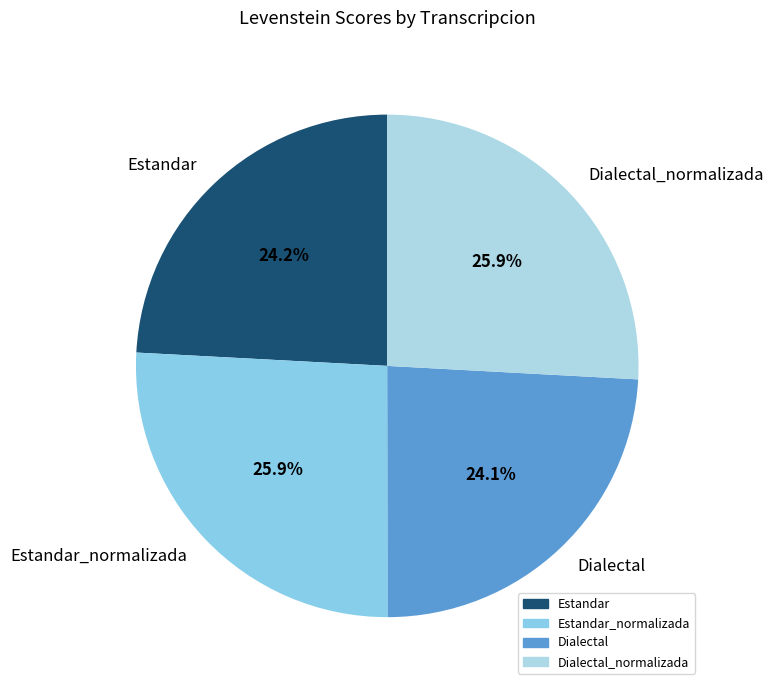

What is the ratio of the value at Estandar_normalizada to the value at Dialectal?

1.1